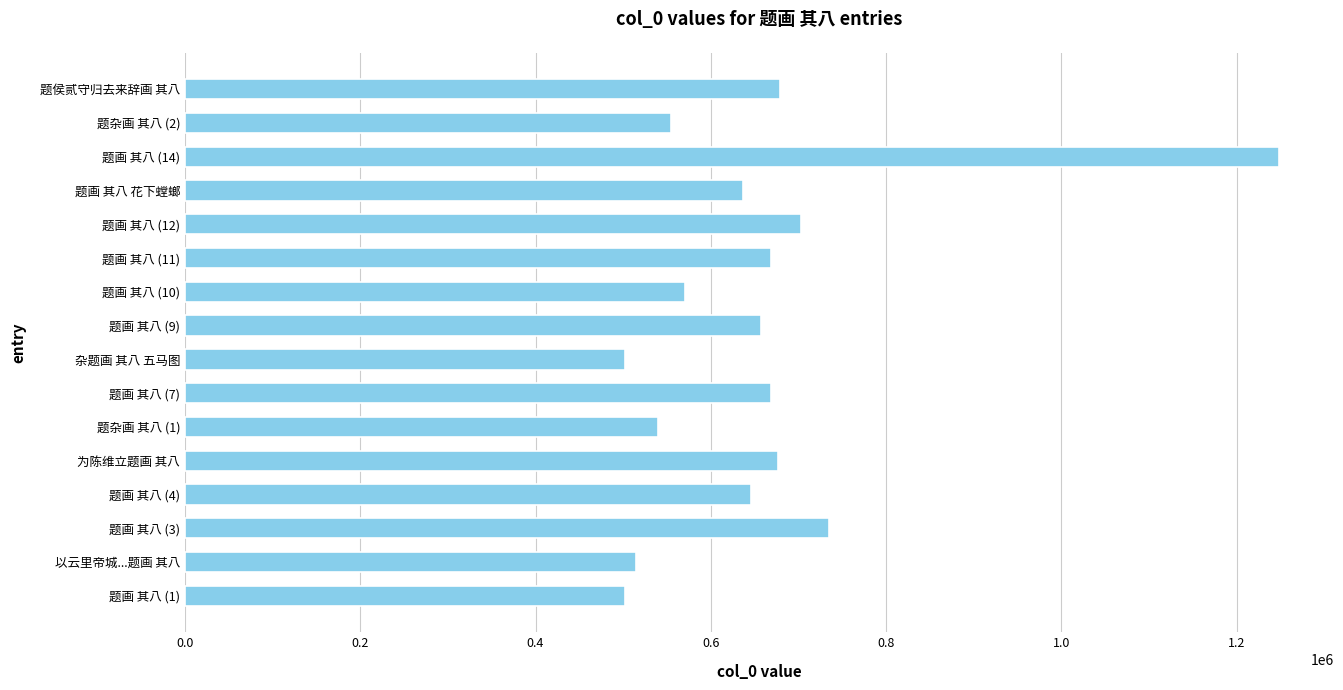

How many values are below 657630?

8